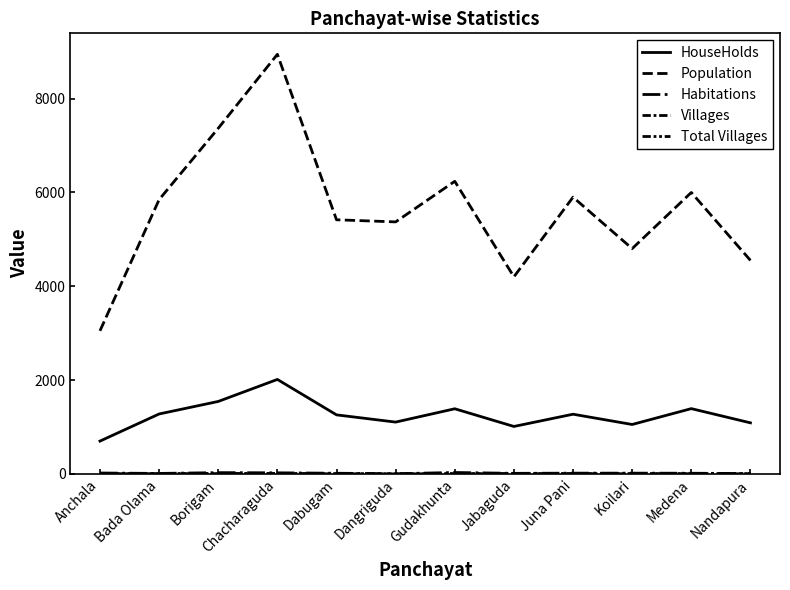

How many lines are shown in the chart?

5